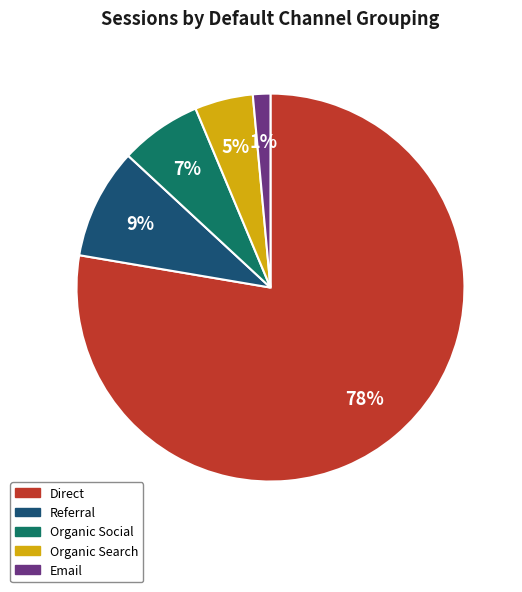

True or false: Referral accounts for 16% of the total.

False